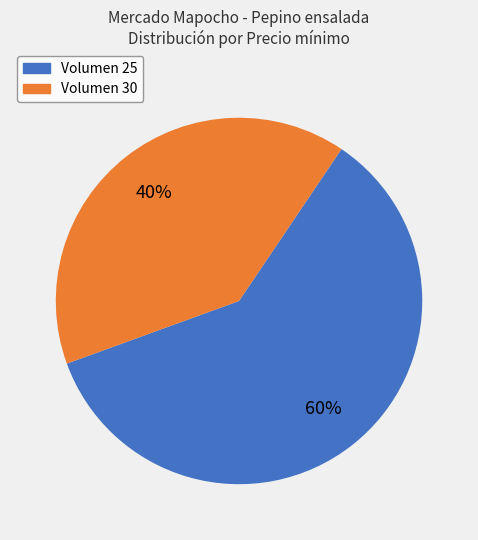

To the nearest percent, what is the average slice percentage?

50%